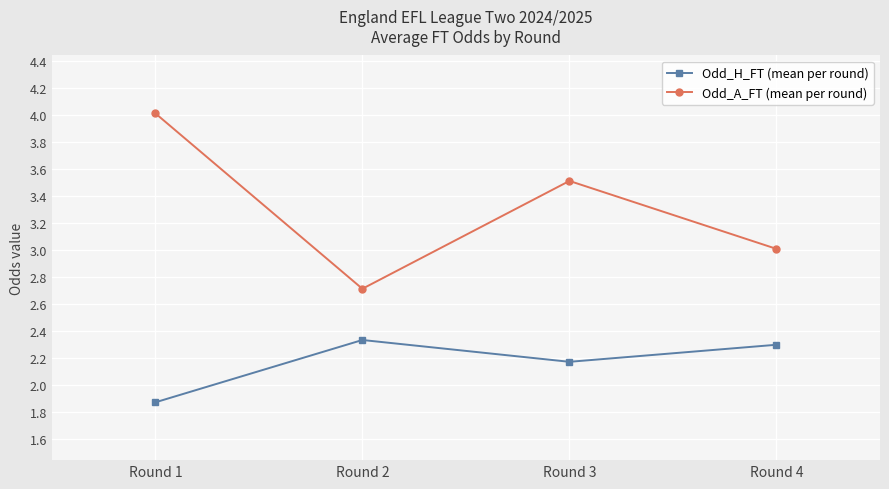

Is this an area chart (filled region under the line)?

No